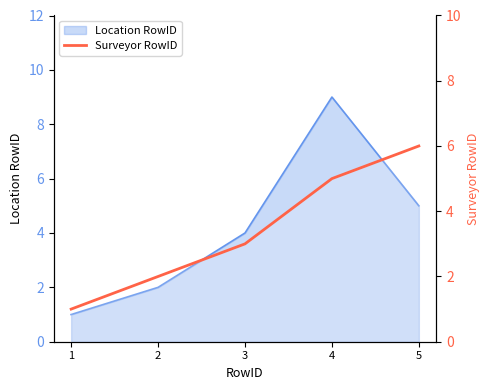

True or false: the data shows 1 at 2.

False